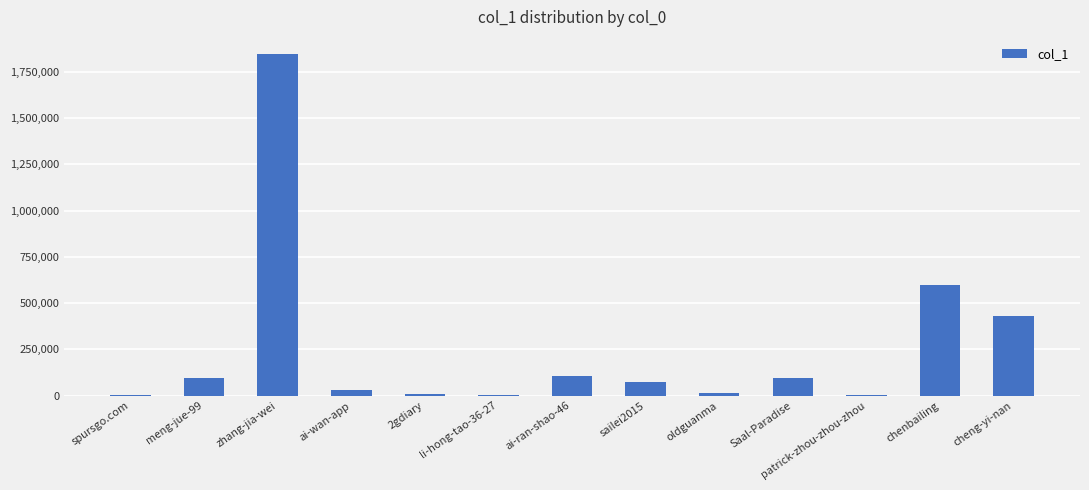

What is the change in value from 2gdiary to oldguanma?

+4950